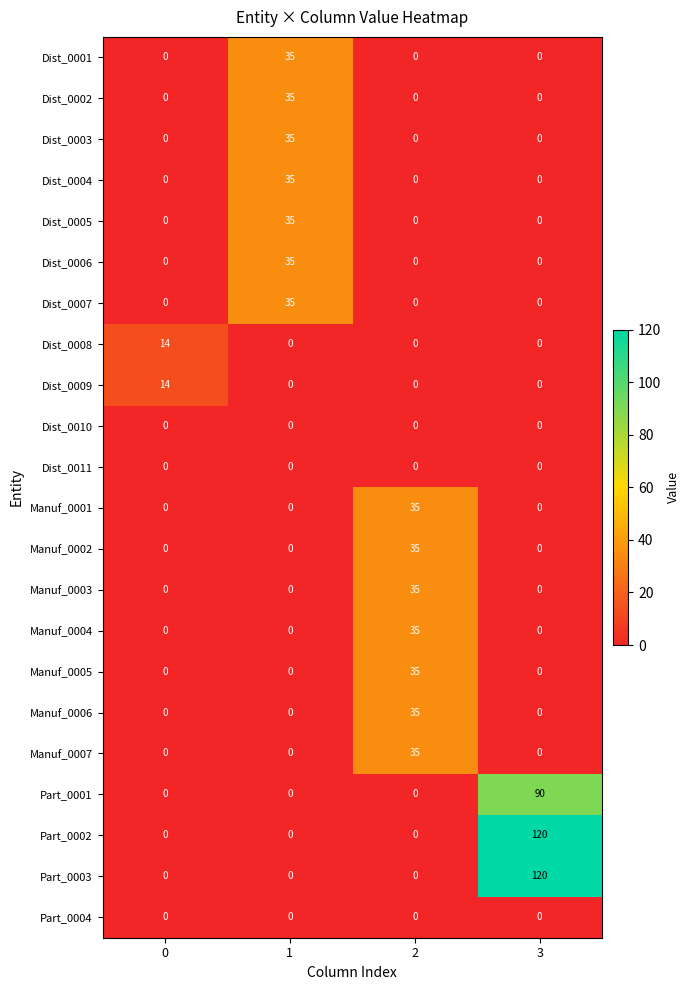

How many Dist_0005 values are between 0 and 35?

4